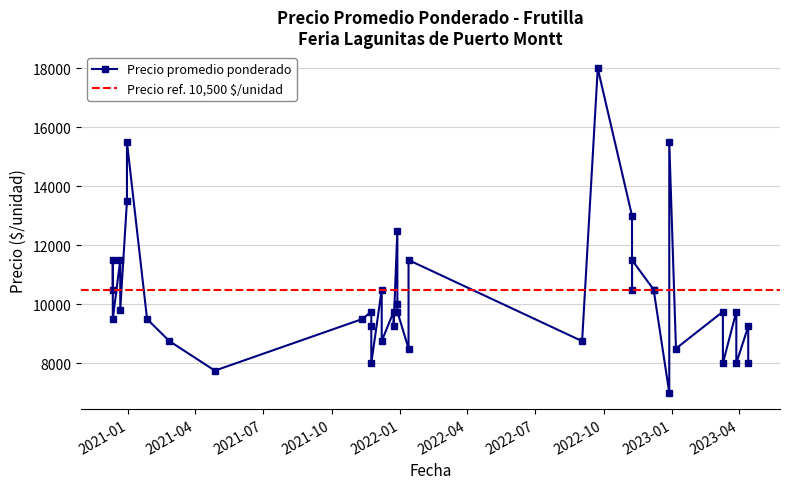

What is the difference between the values at 2020-12-30 and 2021-11-23?

7500